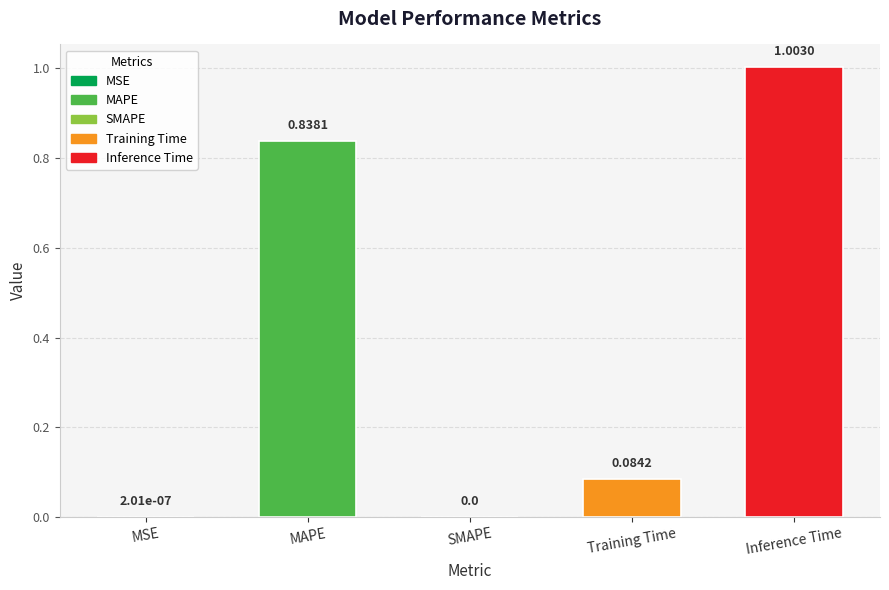

What is the sum of all values?

1.9